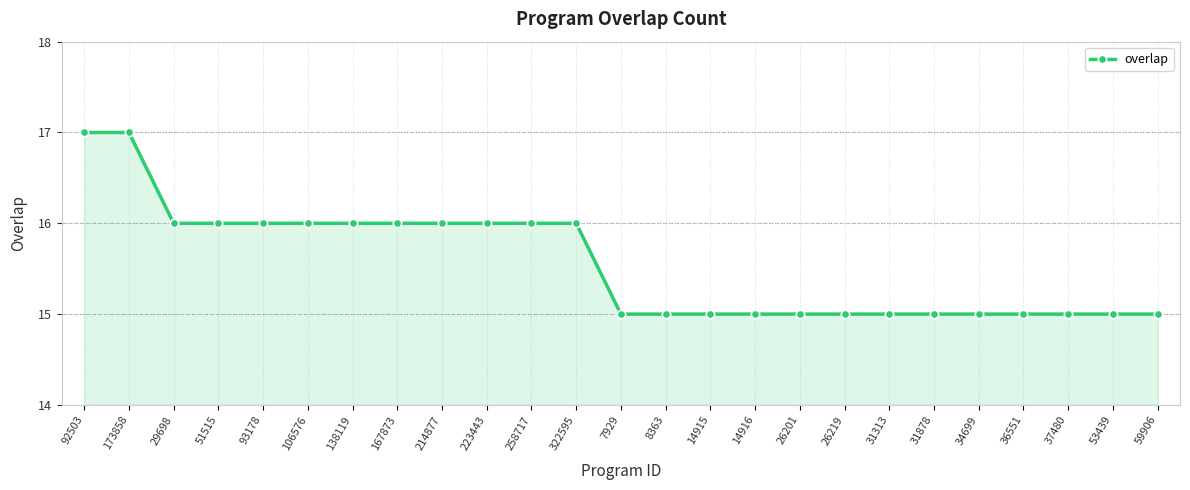

The value at 8363 is 15. True or false?

True